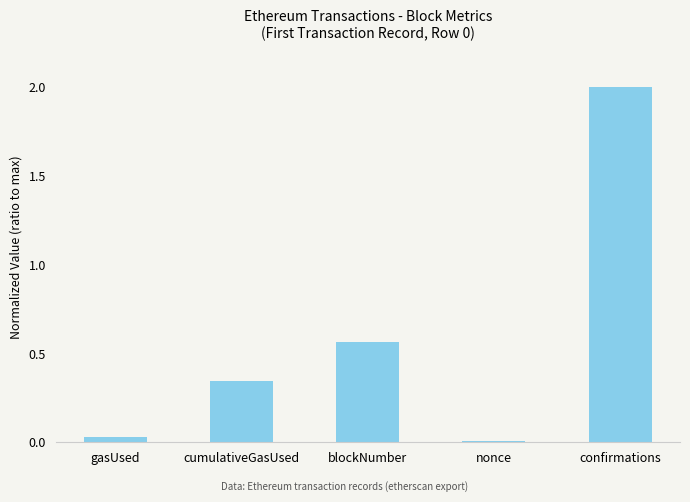

Are the bars grouped side by side (vs. stacked)?

No